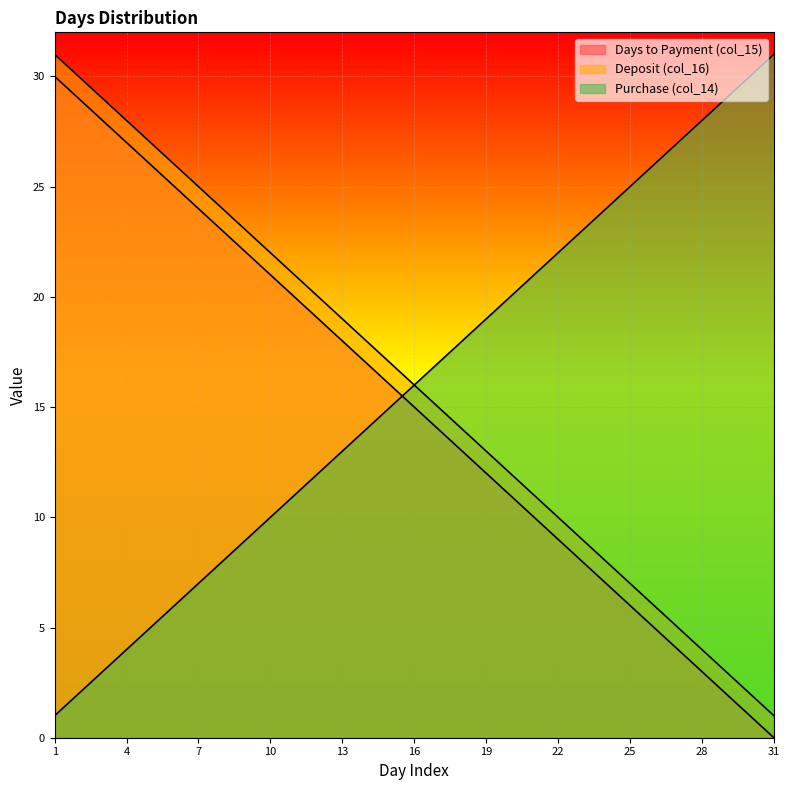

The value of Purchase (col_14) at 12 is 12. True or false?

True